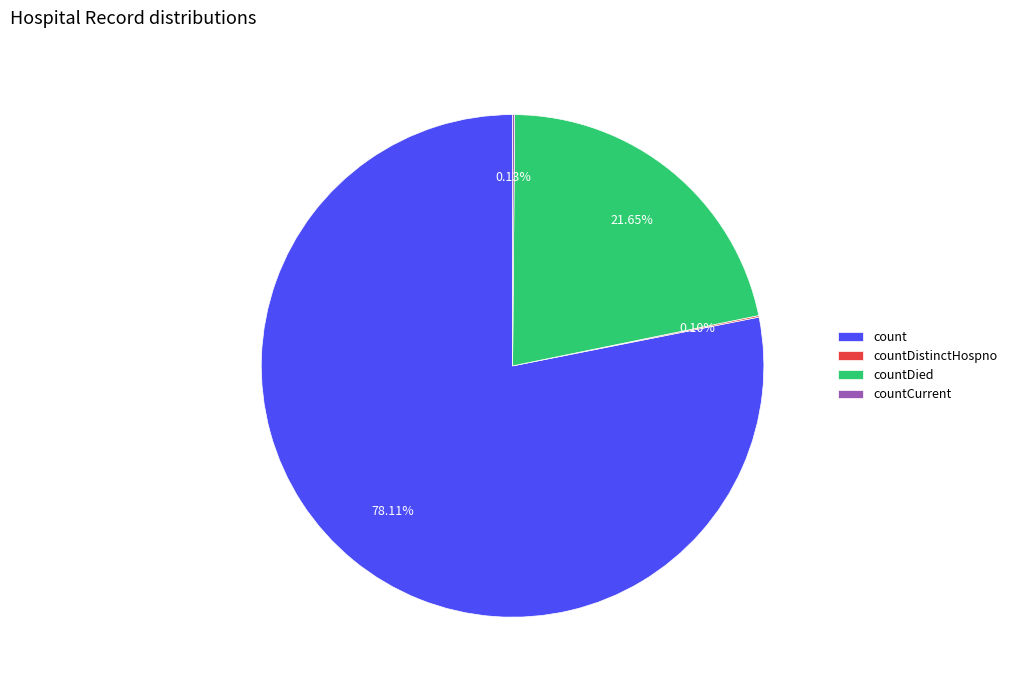

Which category has the biggest portion of the pie?

count